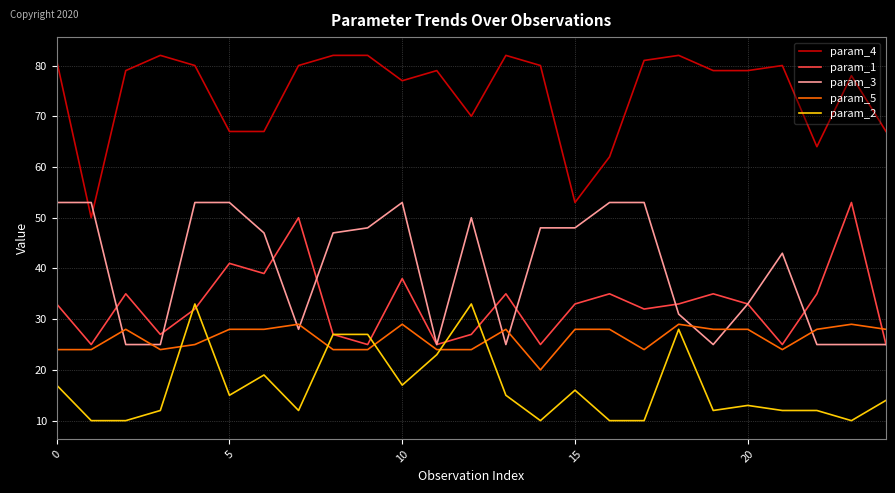

How many times do param_1 and param_5 cross each other?

1